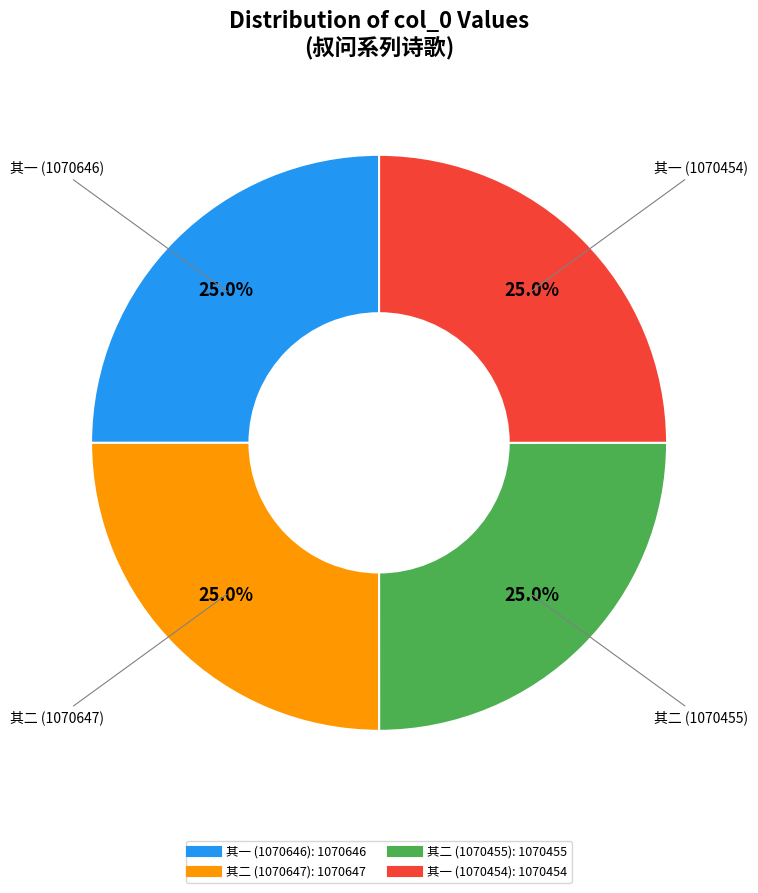

Does any single category account for the majority?

No